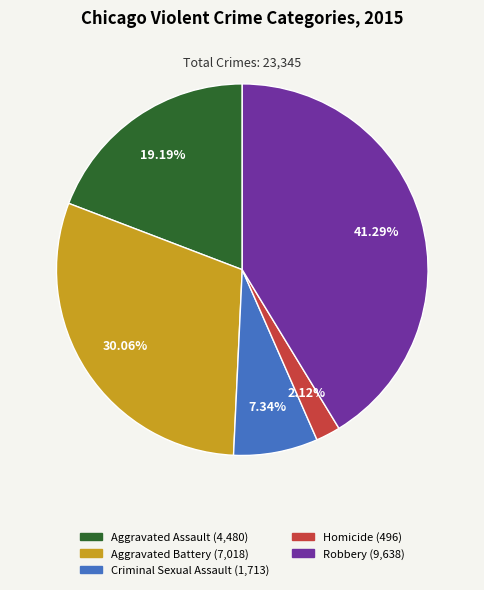

Is the sum of Robbery and Aggravated Battery greater than half?

Yes